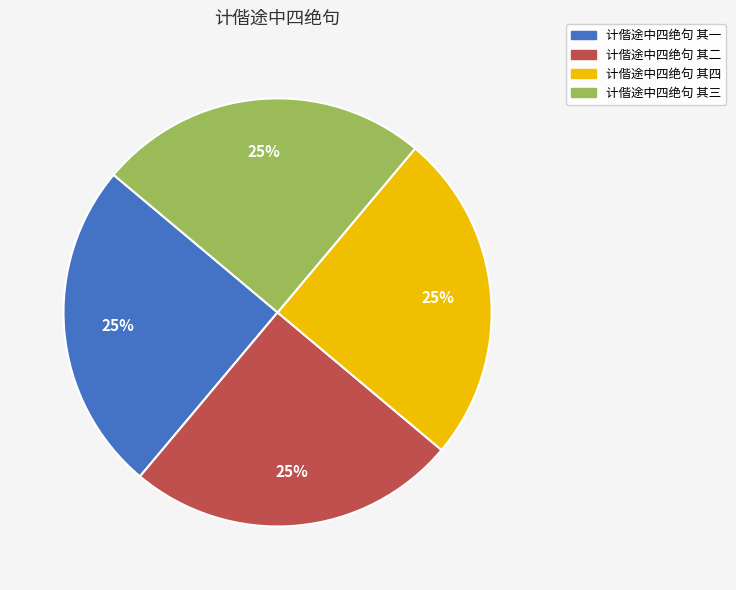

To the nearest percent, what is the average slice percentage?

25%